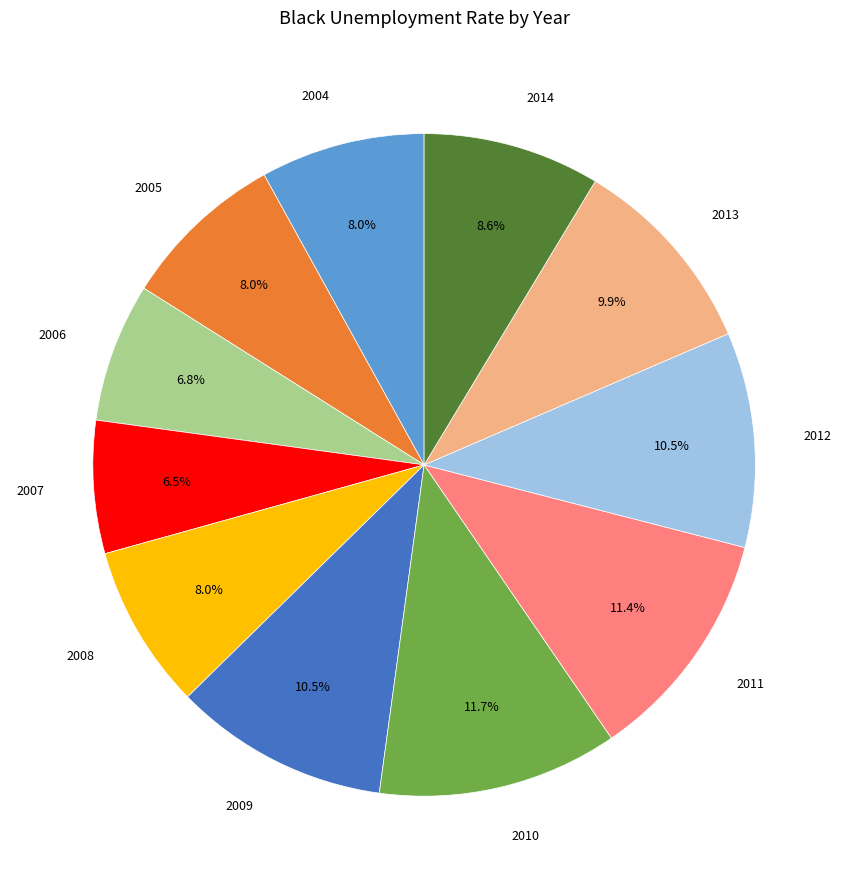

Is 2008 the majority of the pie?

No